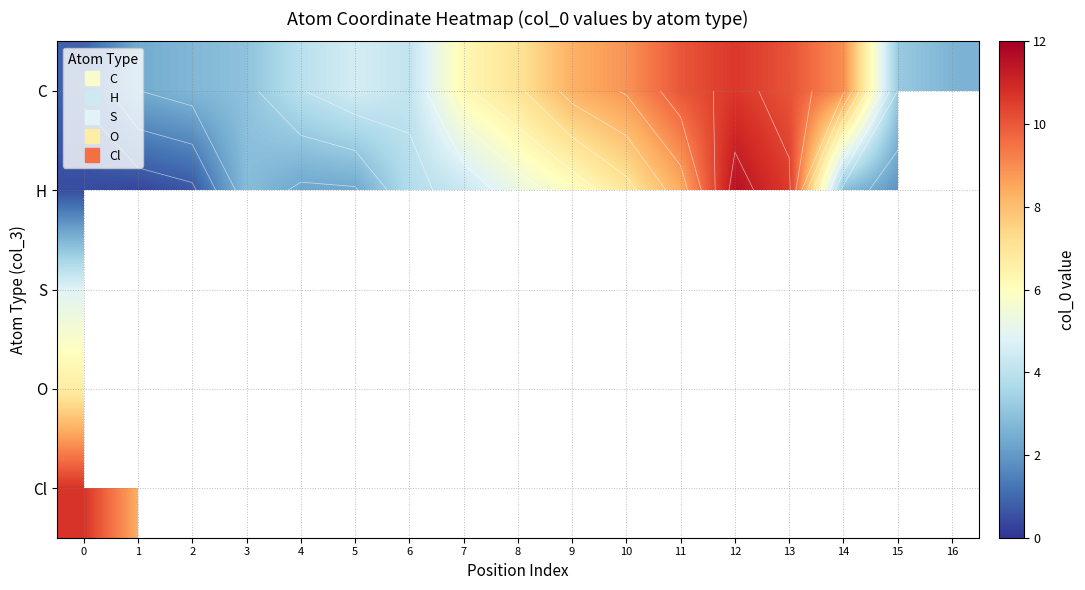

What is the difference between the second highest and minimum values in the H series?

11.2